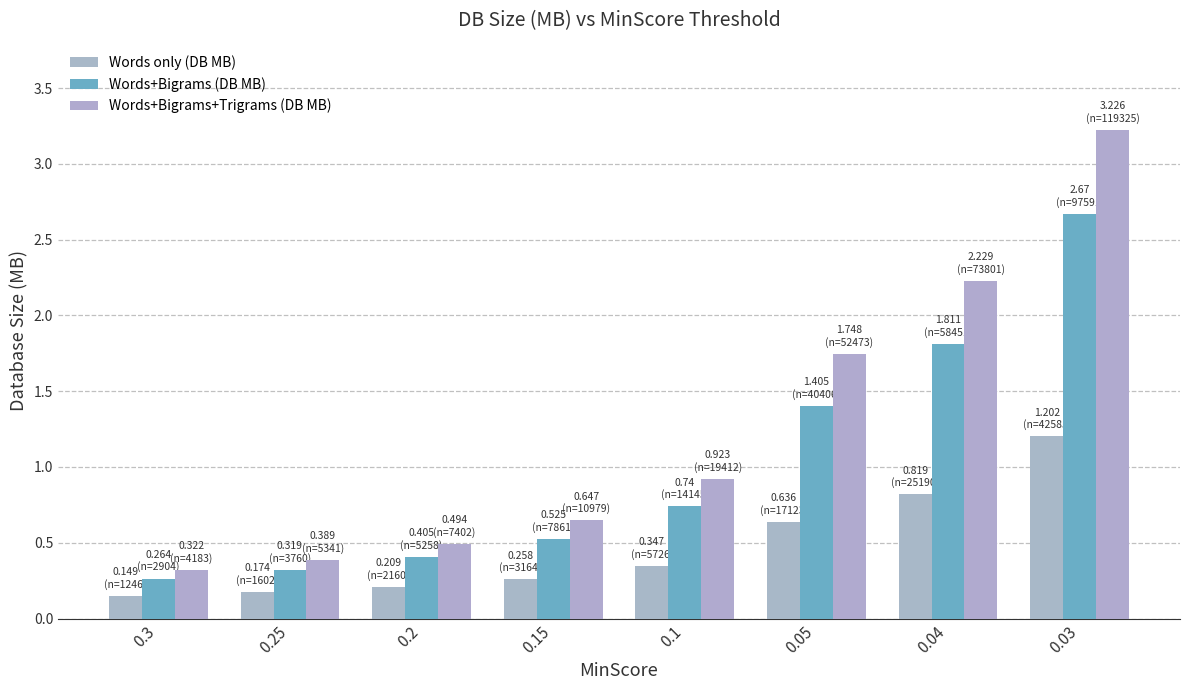

Reading left to right, transcribe all the data shown in this chart.

Words only (DB MB): 0.1	0.2	0.2	0.3	0.3	0.6	0.8	1.2
Words+Bigrams (DB MB): 0.3	0.3	0.4	0.5	0.7	1.4	1.8	2.7
Words+Bigrams+Trigrams (DB MB): 0.3	0.4	0.5	0.6	0.9	1.7	2.2	3.2